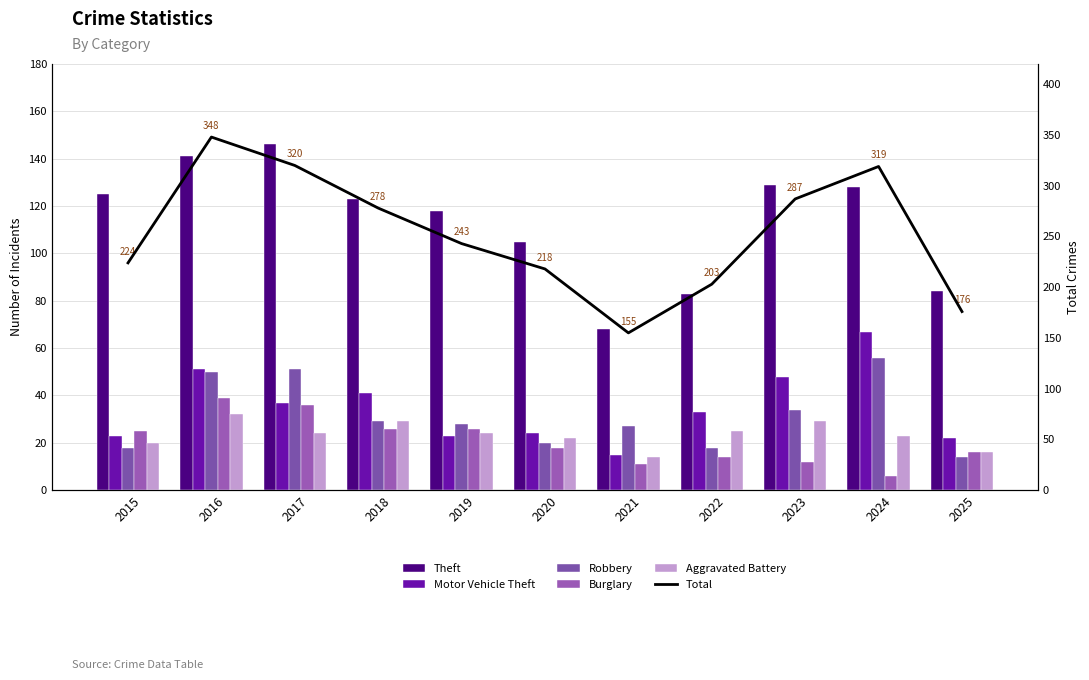

At how many categories does at least one series exceed 316?

3